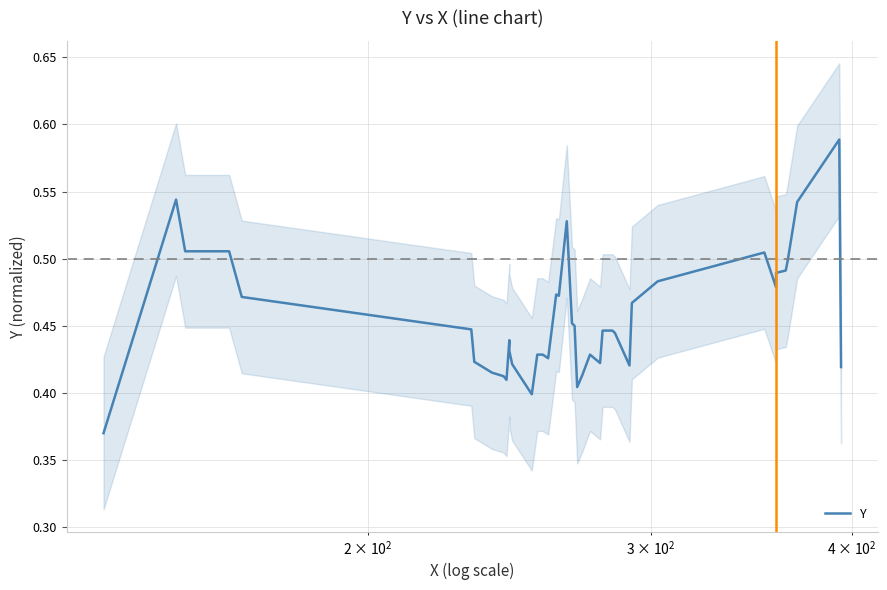

What is the difference between the maximum and minimum values?

0.2